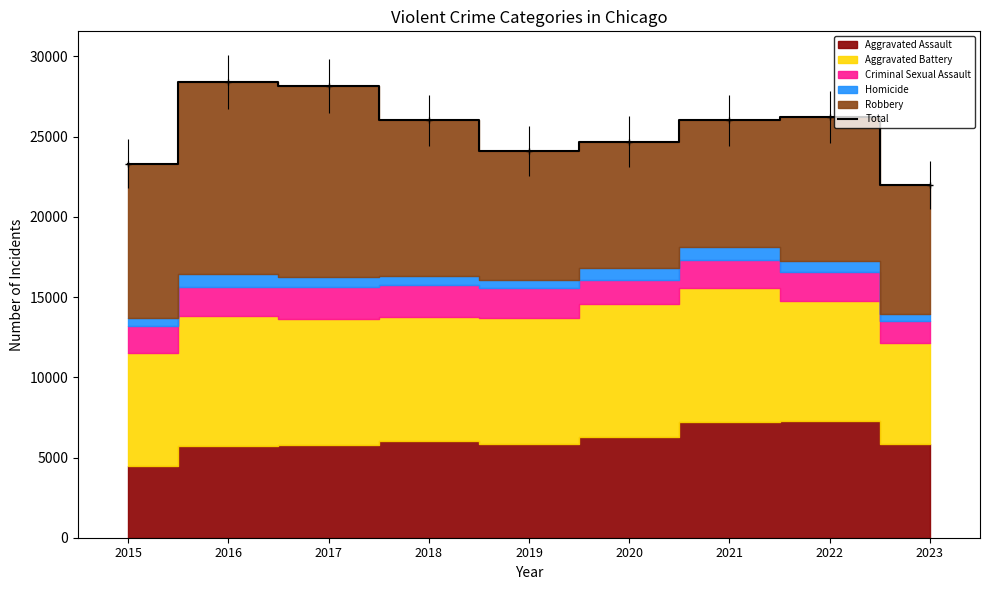

What is the value of the 9th point from the left?

21994